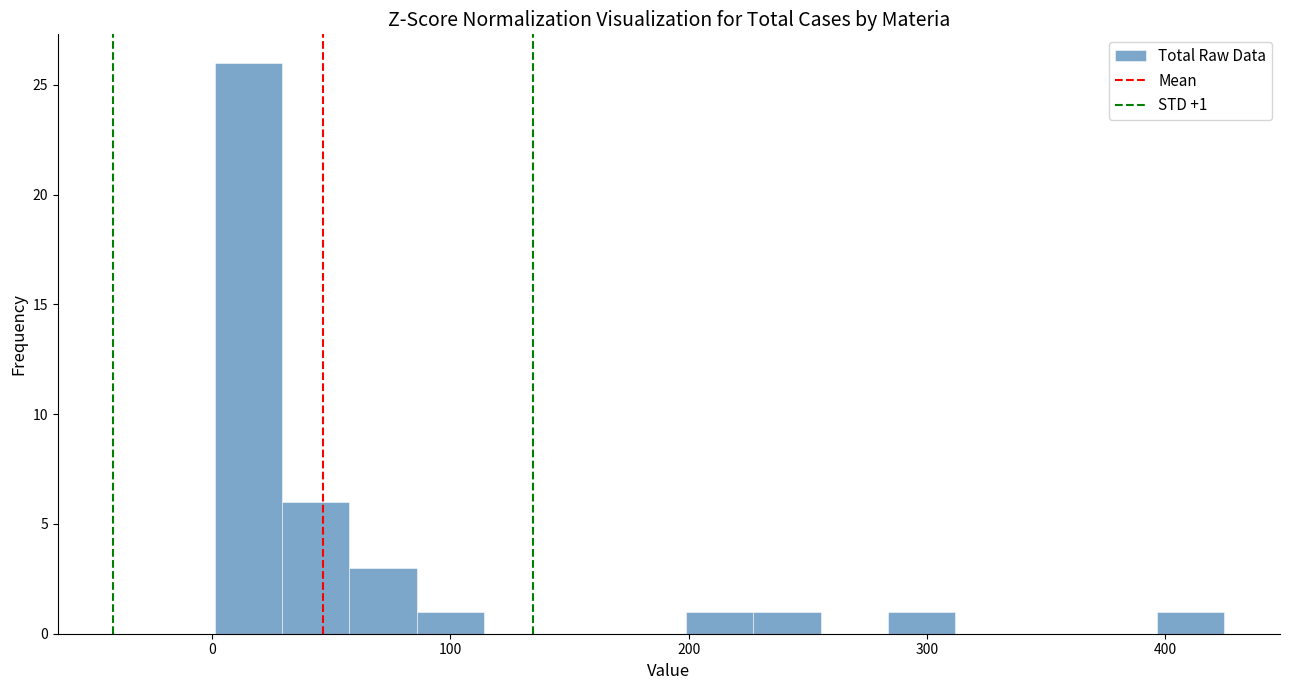

Around what value on the x-axis is the tallest bar? Give the approximate position of its centre, as read against the axis.

20